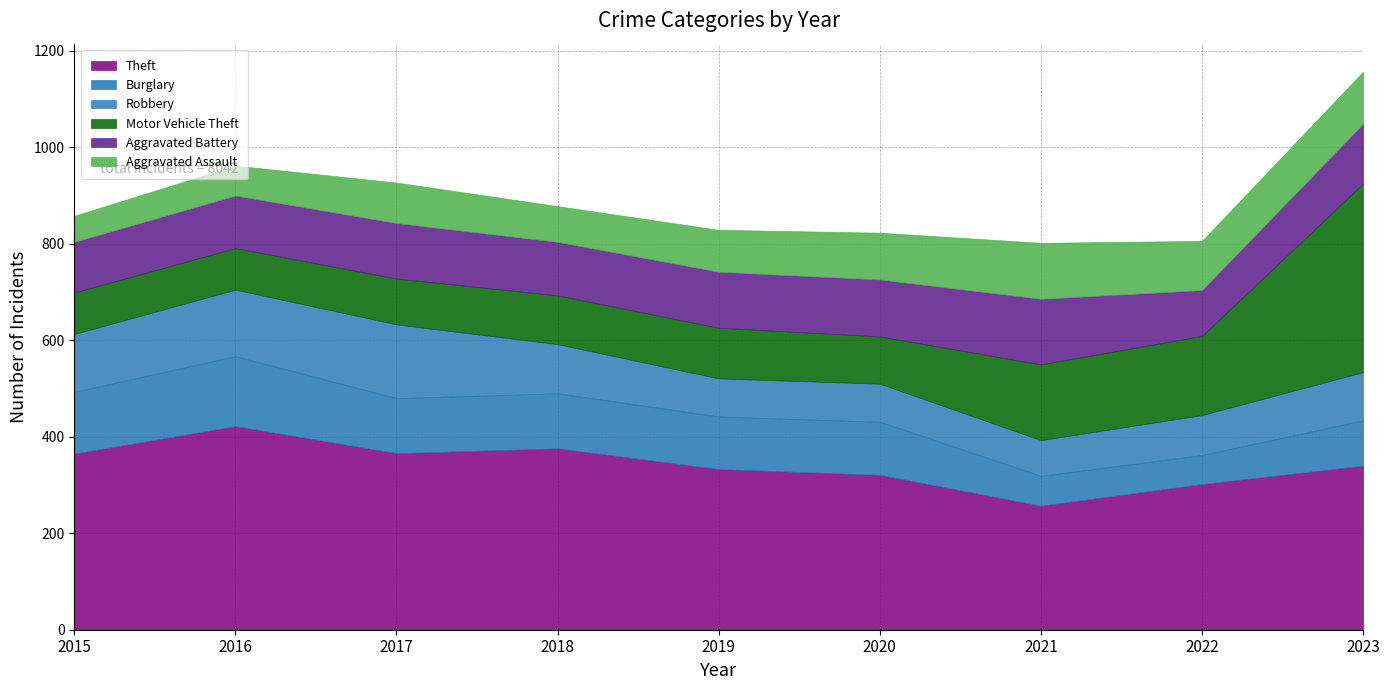

How many data points in Motor Vehicle Theft are less than 101?

4